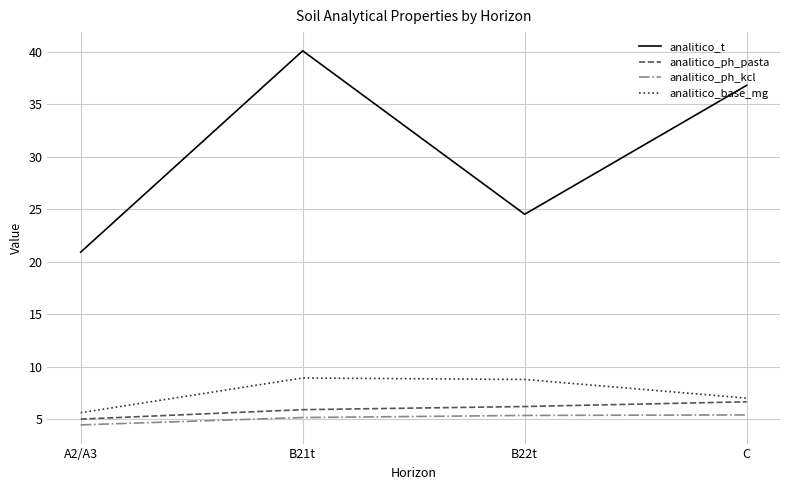

Is it true that analitico_t equals 36.2 at A2/A3?

False